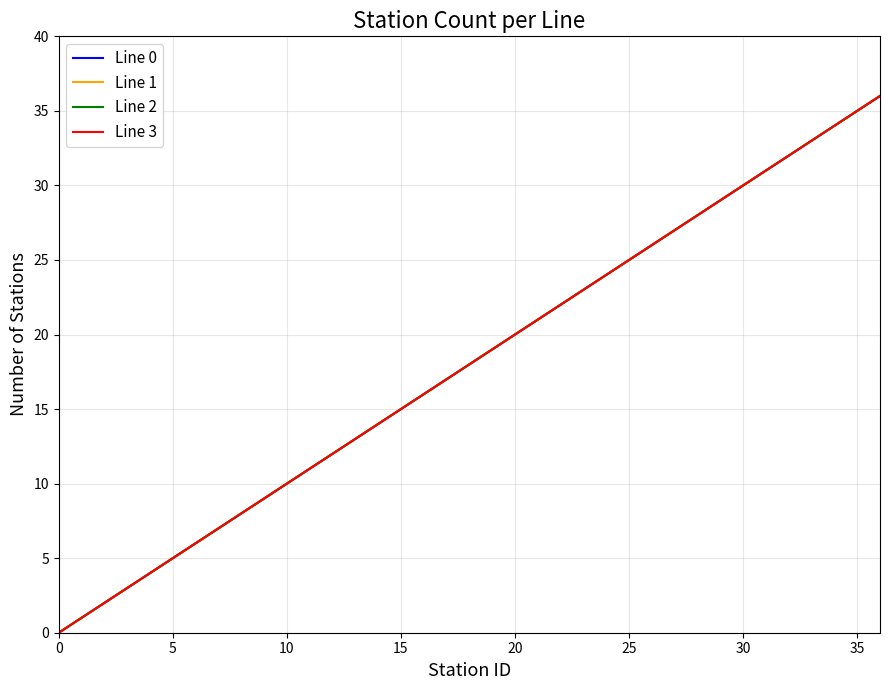

Where does the Line 3 series first go above 18?

19